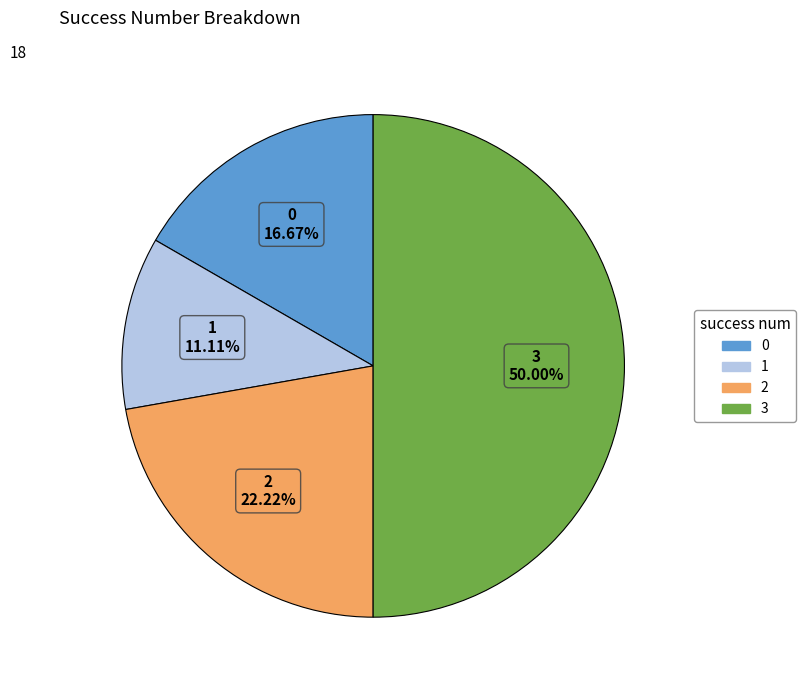

True or false: 0 accounts for 27% of the total.

False